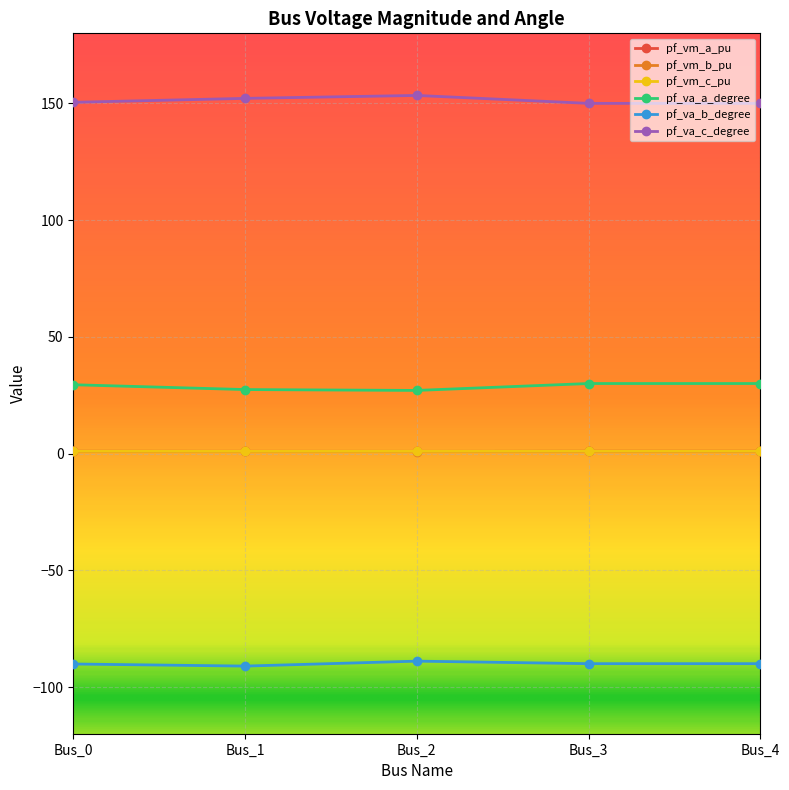

What is the value of the pf_va_c_degree point at the 1st from the left?

150.4